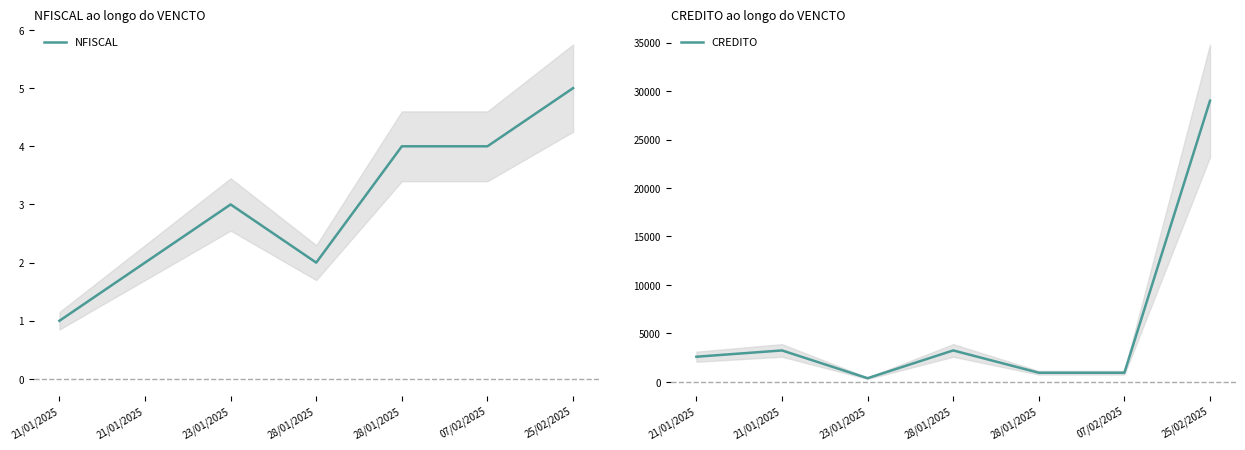

What is the average value of the CREDITO series?

5769